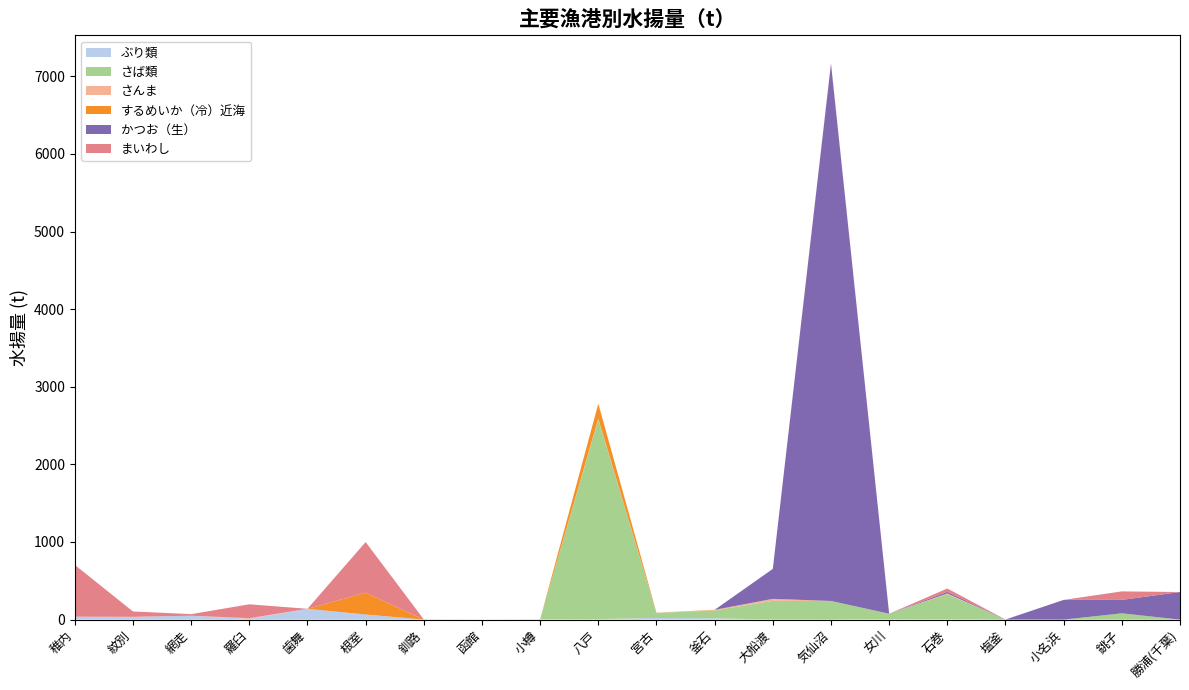

Reading left to right, extract all data points from this chart.

ぶり類: 37.5	34.5	50.0	9.0	138.8	65.5	0.1	0.0	3.5	7.0	21.3	17.1	1.7	1.4	5.3	7.3	0.0	0.0	0.0	0.0
さば類: 0.0	0.0	0.0	0.0	0.0	0.4	0.0	0.0	0.0	2570.0	64.3	100.4	240.8	237.4	70.6	320.1	0.1	0.0	80.8	0.2
さんま: 0.2	1.2	0.0	9.3	0.0	0.0	0.6	0.0	0.0	12.0	1.6	4.4	25.2	1.4	0.1	9.4	0.0	0.0	0.0	0.0
するめいか（冷）近海: 0.0	0.0	0.0	0.0	0.0	281.0	0.0	0.0	0.0	194.0	1.4	4.4	0.0	0.0	0.0	0.0	0.0	0.0	0.0	0.0
かつお（生）: 0.0	0.0	0.0	0.0	0.0	0.0	0.0	0.0	0.0	0.0	0.3	0.0	385.8	6921.5	0.0	21.1	1.1	253.9	173.1	355.2
まいわし: 667.2	69.4	20.5	179.1	0.5	652.4	1.6	0.0	0.1	0.0	0.0	0.0	0.0	7.5	0.0	43.0	0.0	0.0	109.7	0.0